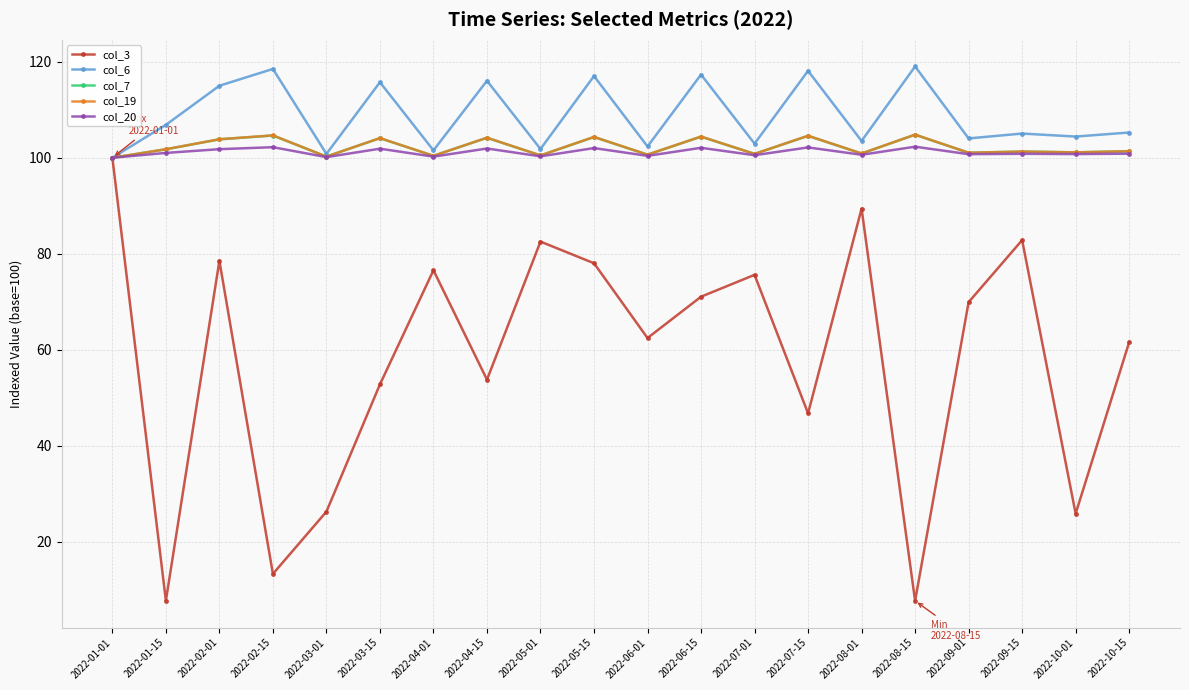

How many data points does each series have?

20